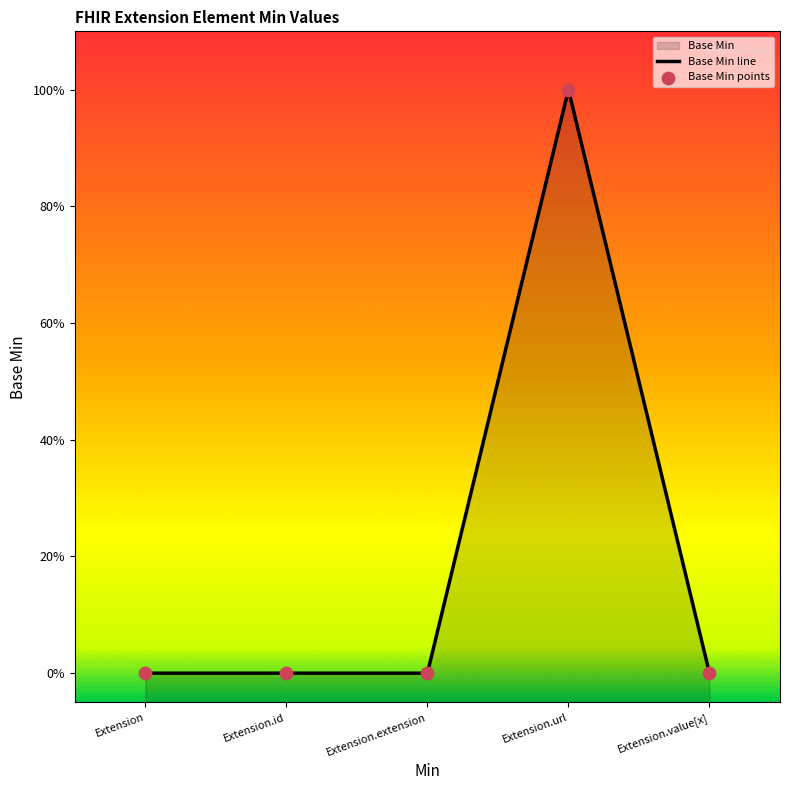

At how many categories does at least one series exceed 0?

1